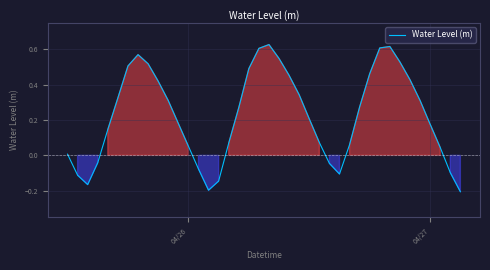

True or false: the data has more than 1 interior local peaks.

True